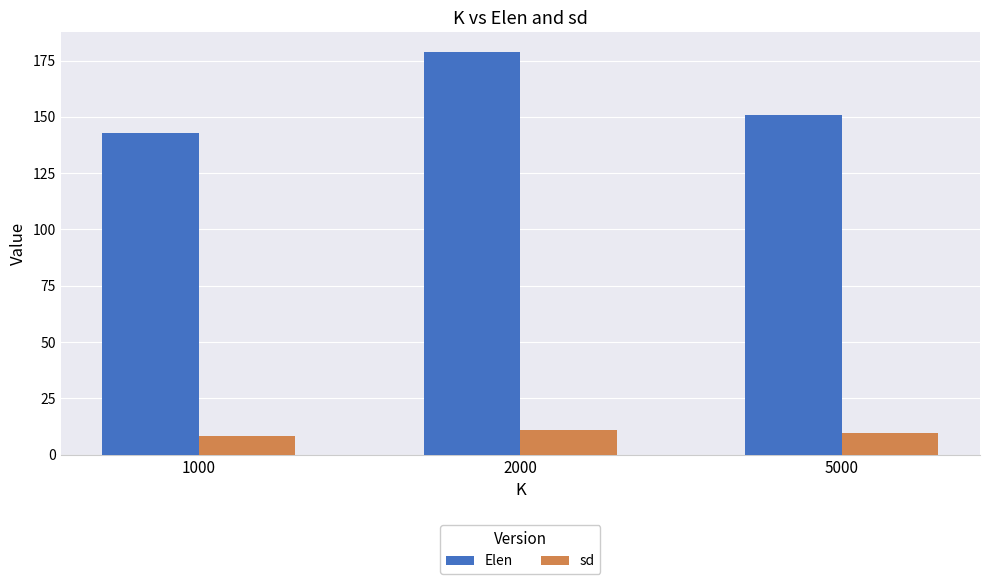

What is the difference between the sd values at 2000 and 5000?

1.3